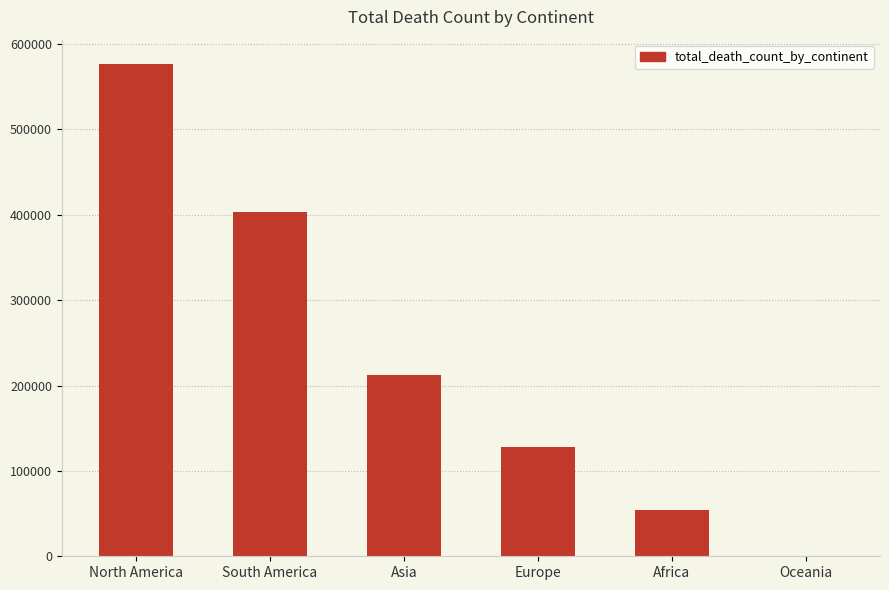

What is the maximum value shown in the chart?

576232